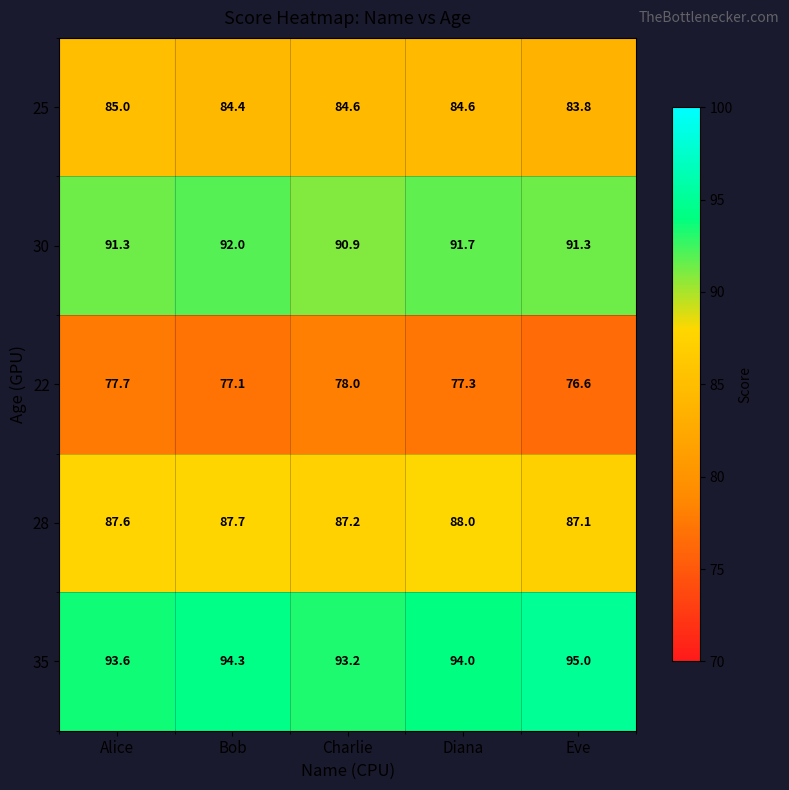

What is the difference between the maximum and minimum values in the 25 series?

1.2